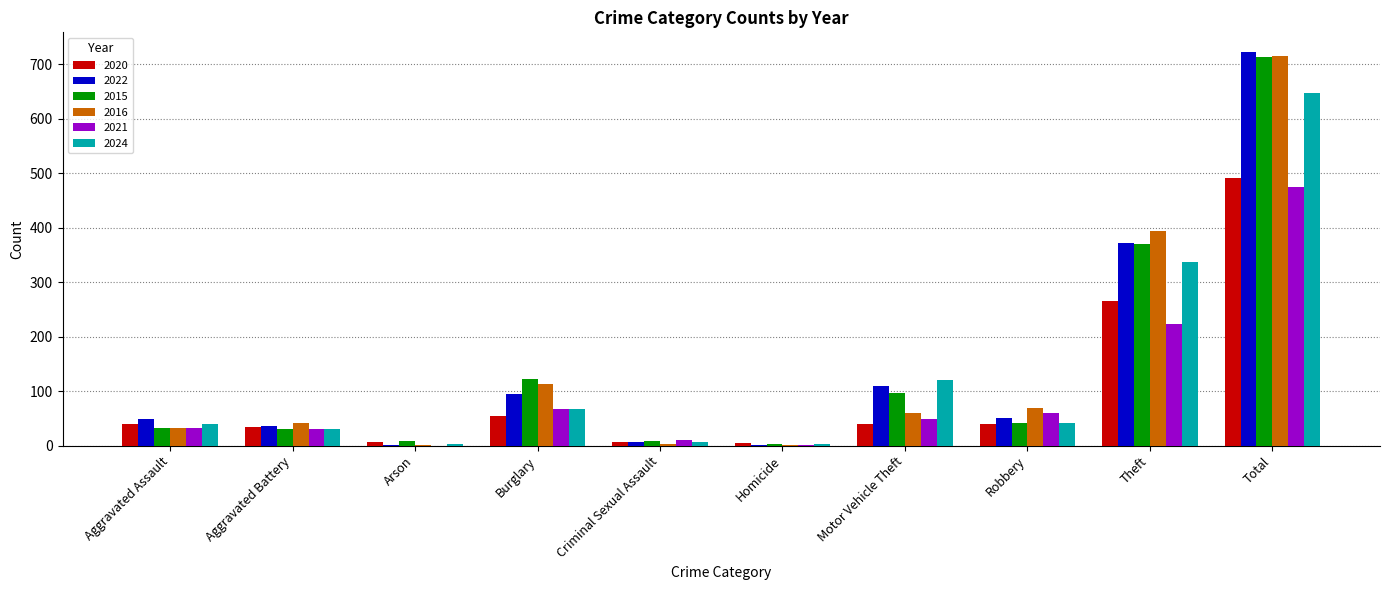

At which label is 2024 closest to 325?

Theft